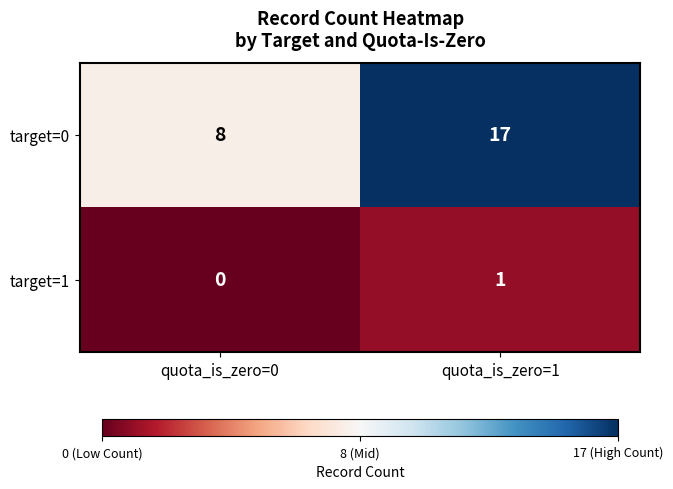

What is the difference between the highest and lowest values at quota_is_zero=0?

8